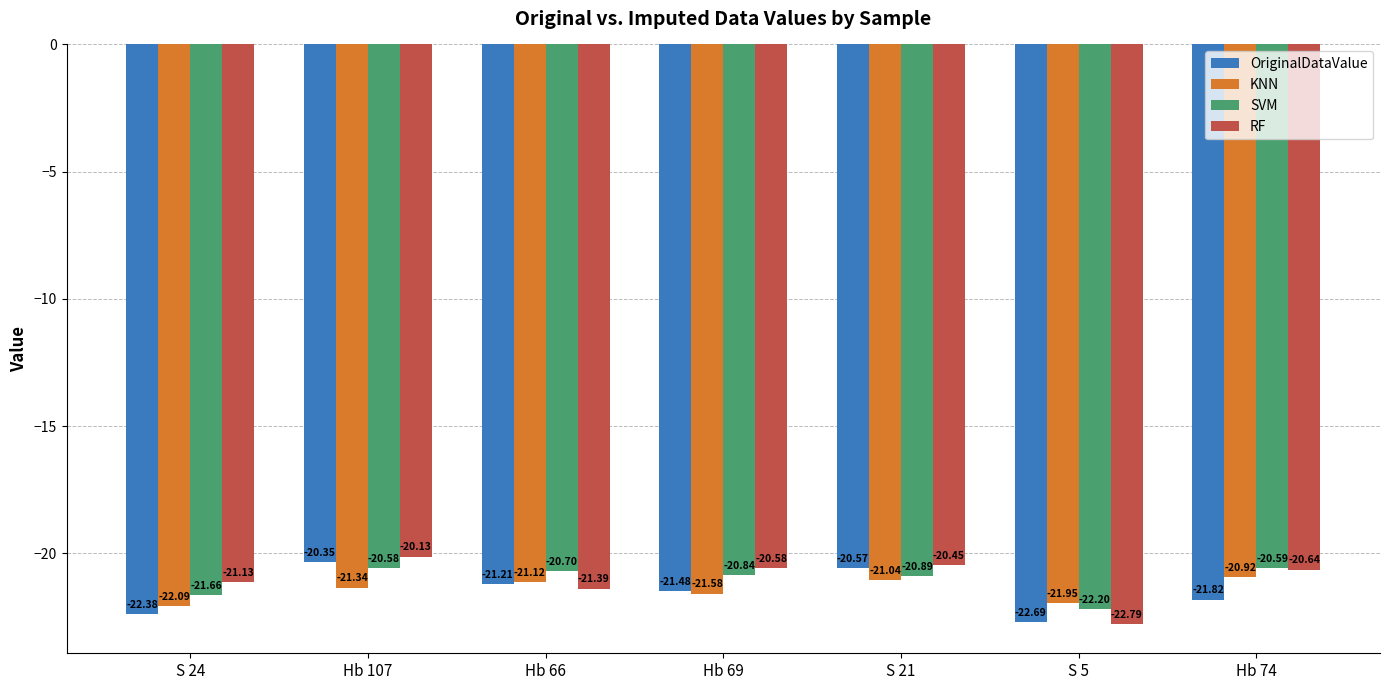

What is the average value of the KNN series?

-21.4